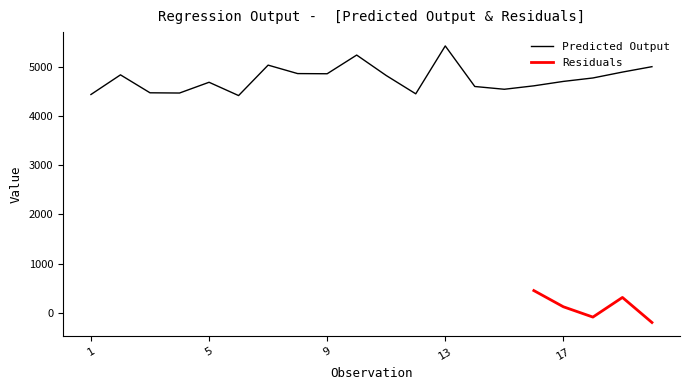

List the labels in order of value, largest first.

13, 10, 7, 20, 19, 8, 9, 2, 11, 18, 17, 5, 16, 14, 15, 3, 4, 12, 1, 6